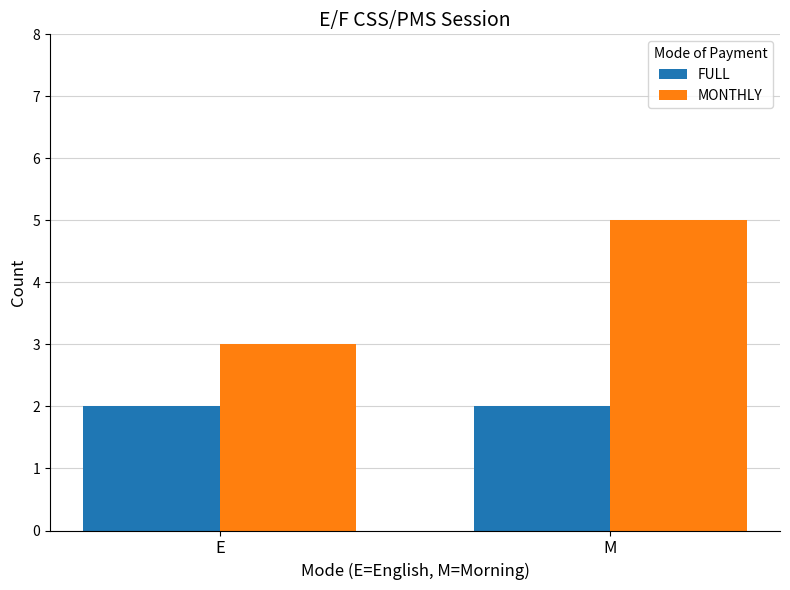

Which series has the largest total across all categories?

MONTHLY